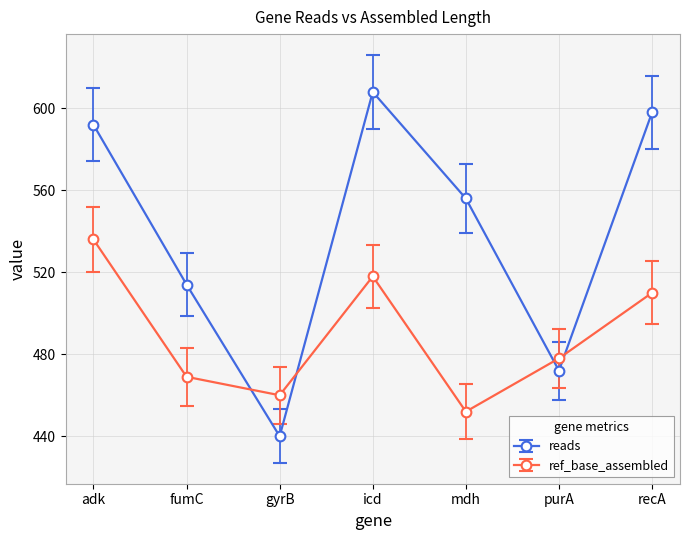

Which series has the widest spread of values?

reads